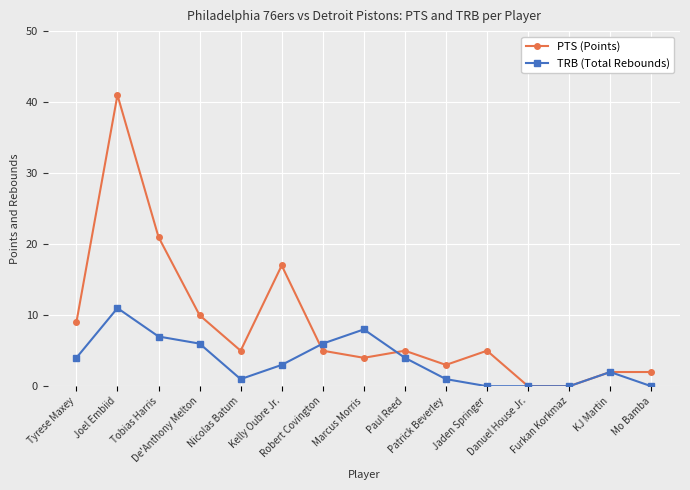

Between Paul Reed and KJ Martin, which series saw the biggest shift?

PTS (Points)